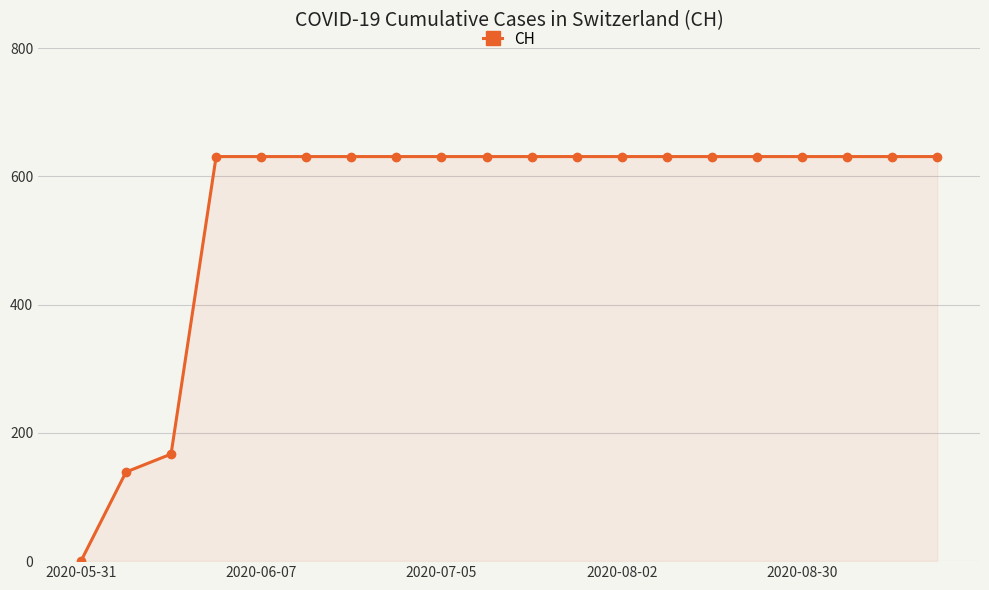

What is the difference between the maximum and second lowest values?

492